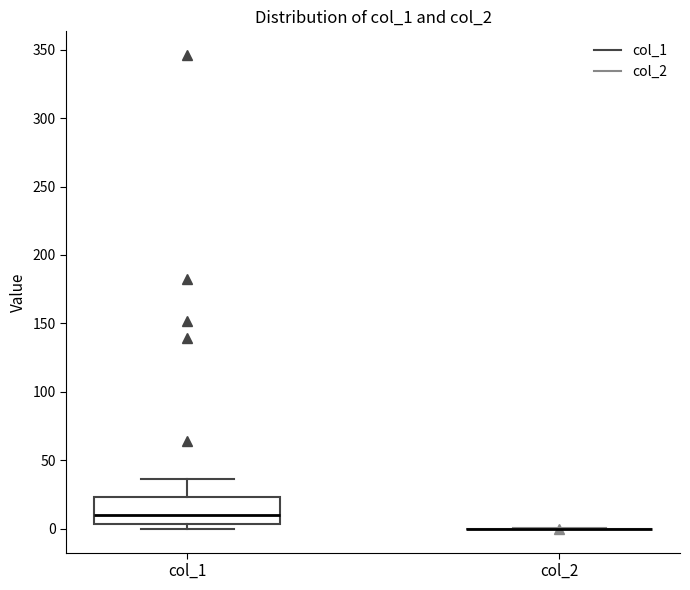

Reading left to right, read every box against the y-axis: the position of its median line, the range the box covers, and the ends of its whiskers. The values are not printed on the chart, so give them approximately, as read against the axis.

col_1: median 10, box 5 to 25, whiskers 0 to 35
col_2: box collapsed to a line at 0, whiskers 0 to 0